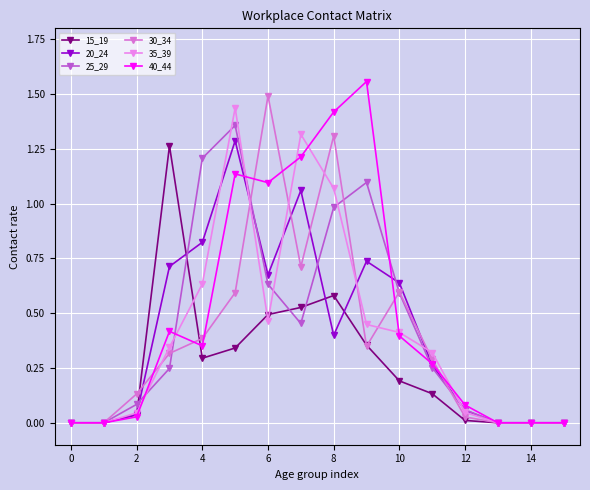

Which series has the widest spread of values?

40_44